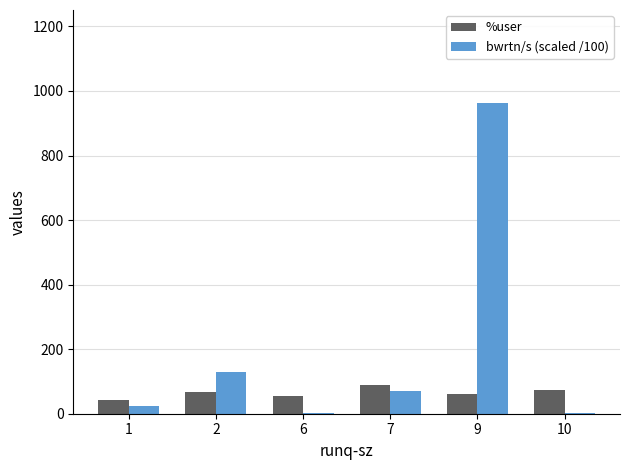

Which series has the largest total across all categories?

bwrtn/s (scaled /100)